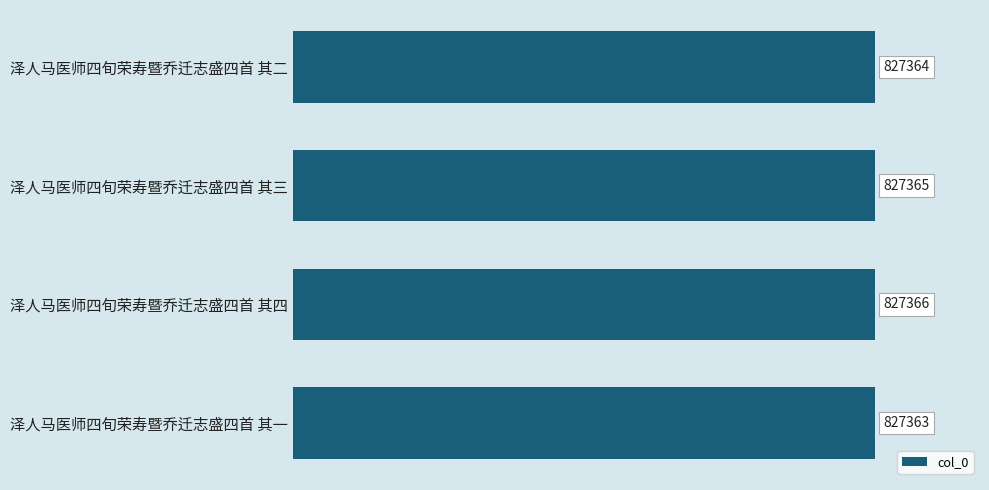

Reading bottom to top, extract all data points from this chart.

泽人马医师四旬荣寿暨乔迁志盛四首 其一=827363	泽人马医师四旬荣寿暨乔迁志盛四首 其四=827366	泽人马医师四旬荣寿暨乔迁志盛四首 其三=827365	泽人马医师四旬荣寿暨乔迁志盛四首 其二=827364